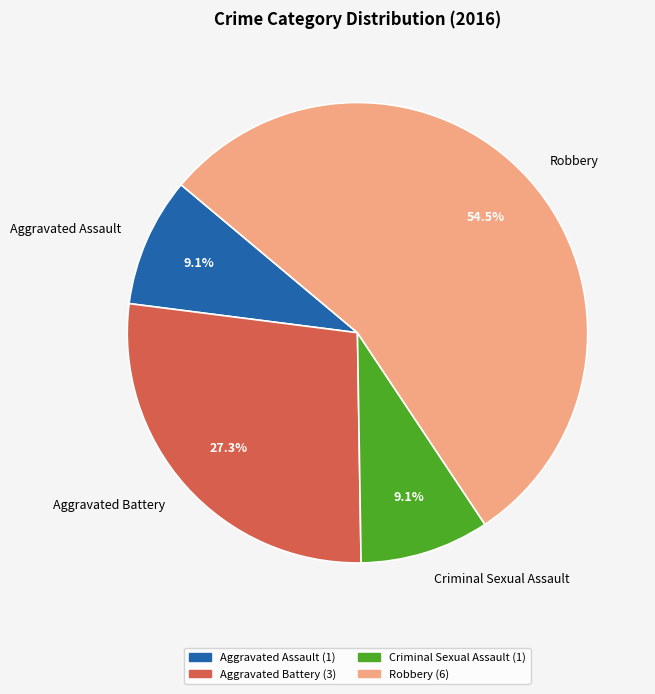

What is the ratio of the value at Criminal Sexual Assault to the value at Robbery?

0.2